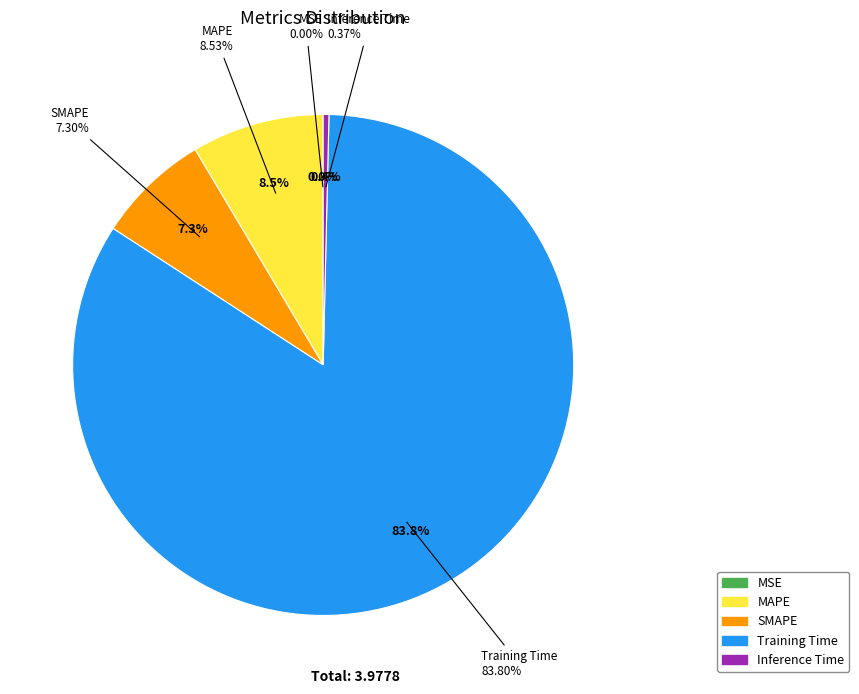

Combined, what portion of the pie is MAPE and SMAPE?

15.8%